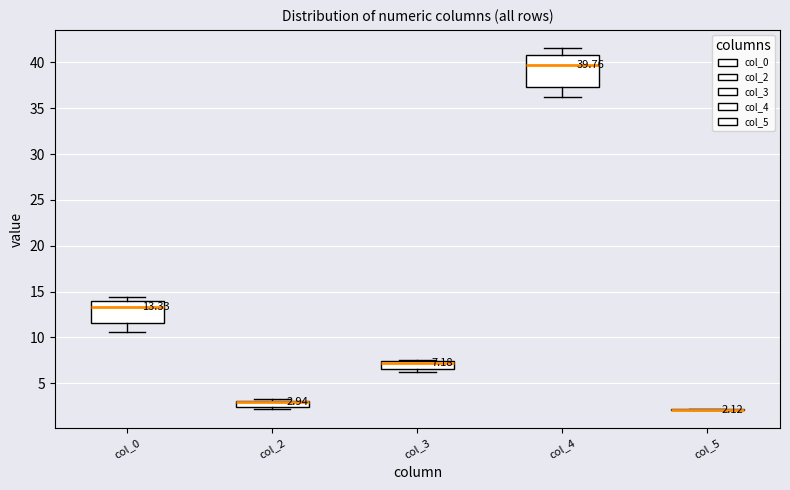

Comparing the boxes themselves (not the whiskers), which one is the tallest?

col_4